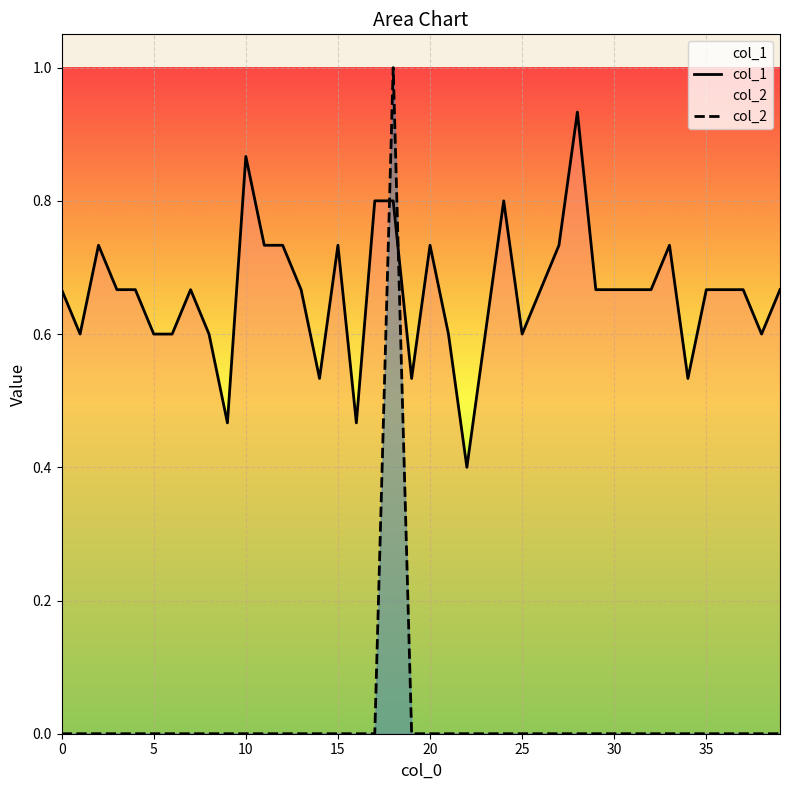

At how many categories does at least one series exceed 0?

40